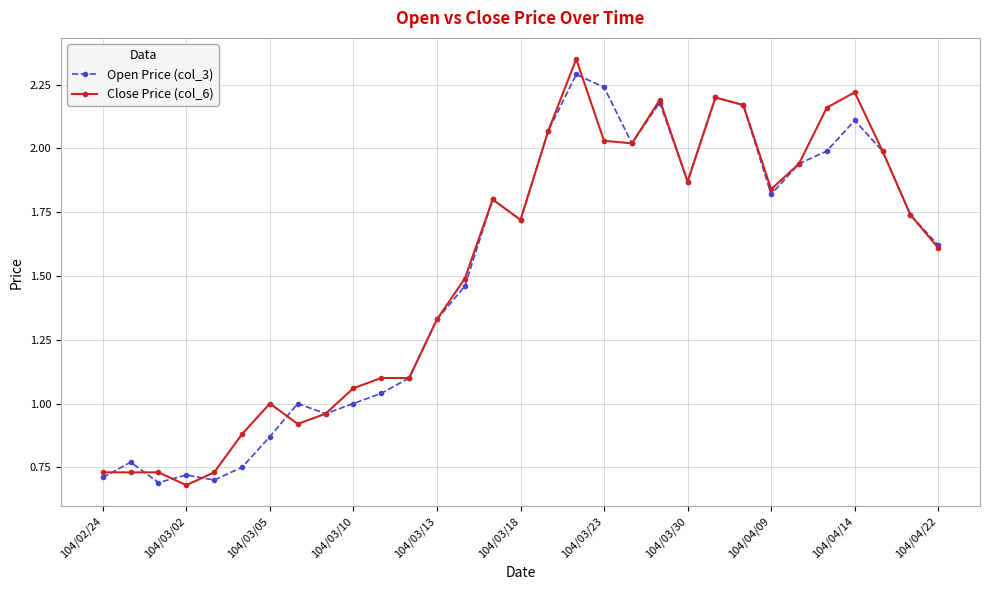

Which series has the widest spread of values?

Close Price (col_6)